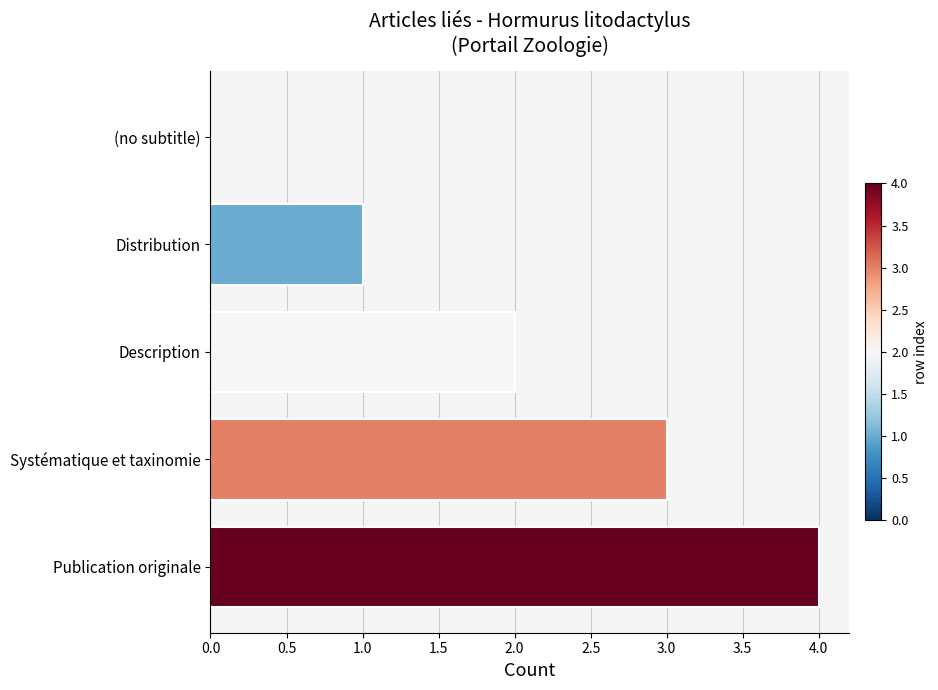

Between Systématique et taxinomie and (no subtitle), which is larger?

Systématique et taxinomie